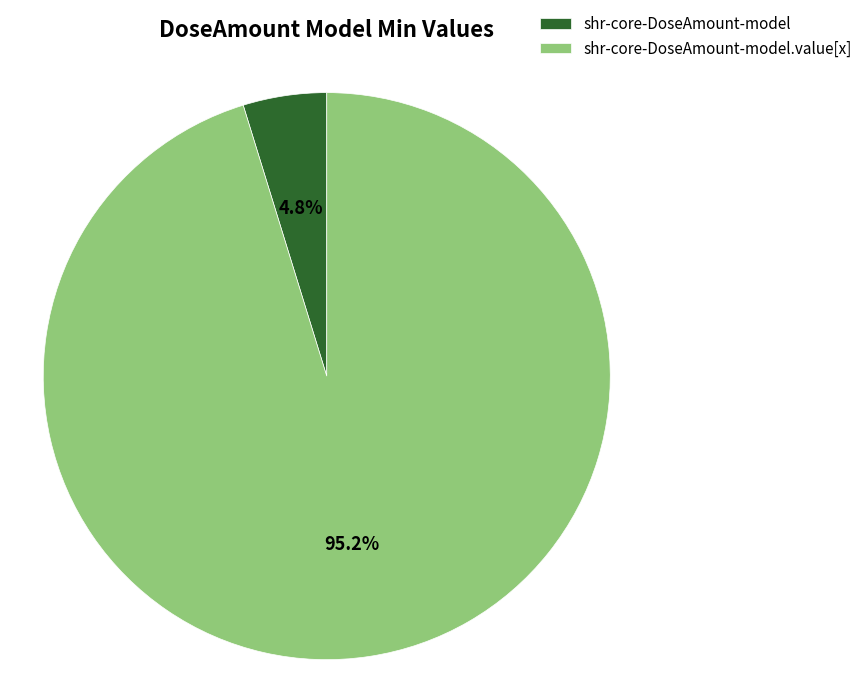

Which slice is the smallest?

shr-core-DoseAmount-model